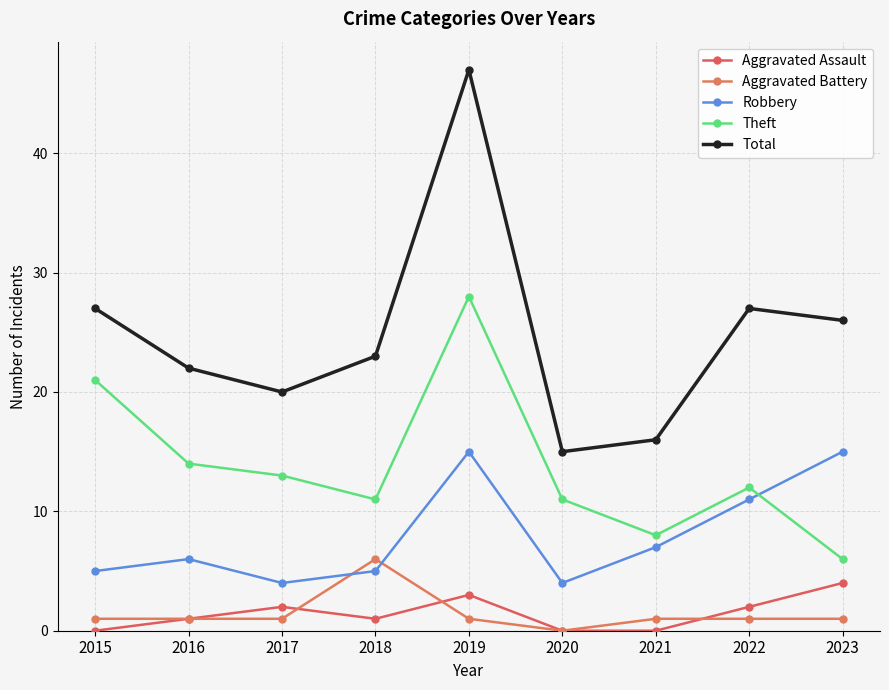

What is the difference between the maximum and minimum values in the Aggravated Assault series?

4